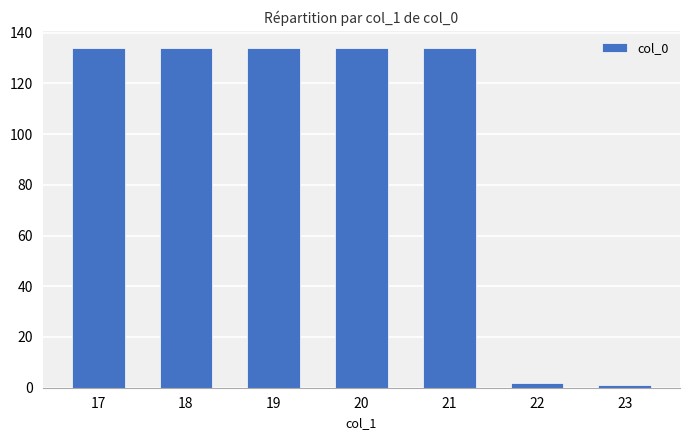

Are the bars grouped side by side (vs. stacked)?

No